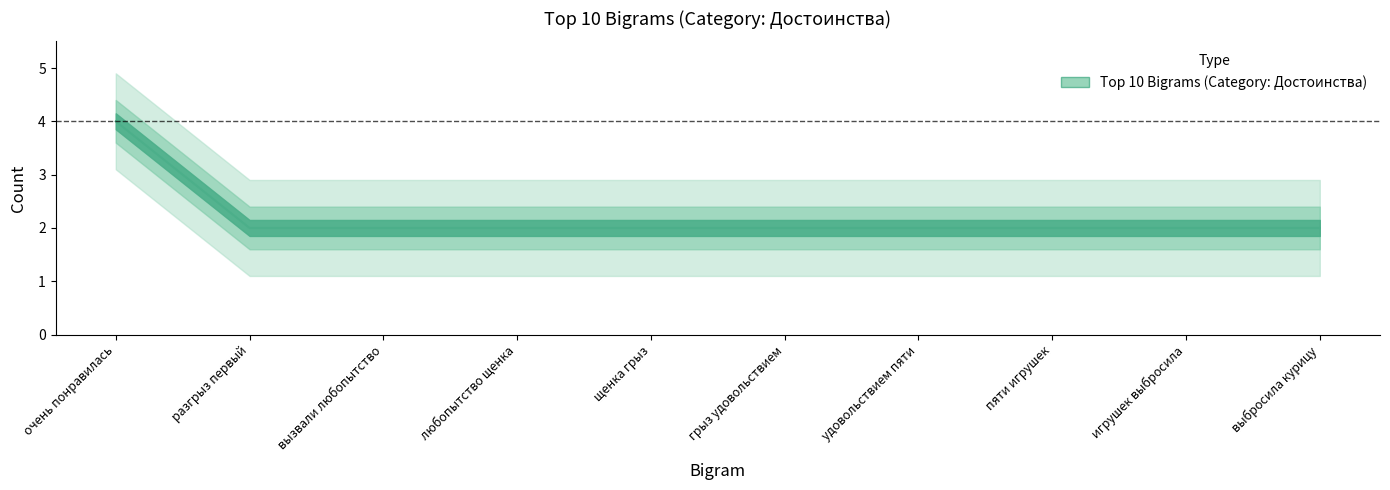

Does the chart display data point markers on the line(s)?

No